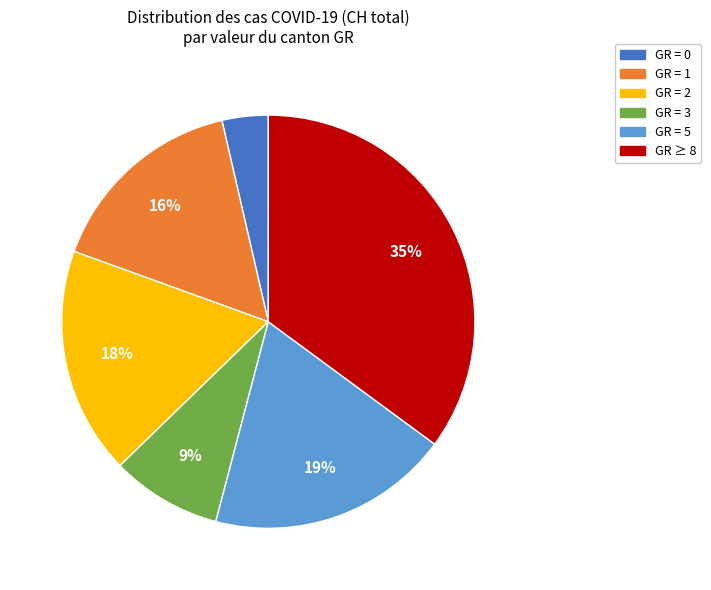

The GR = 0 slice represents 11% of the pie. True or false?

False